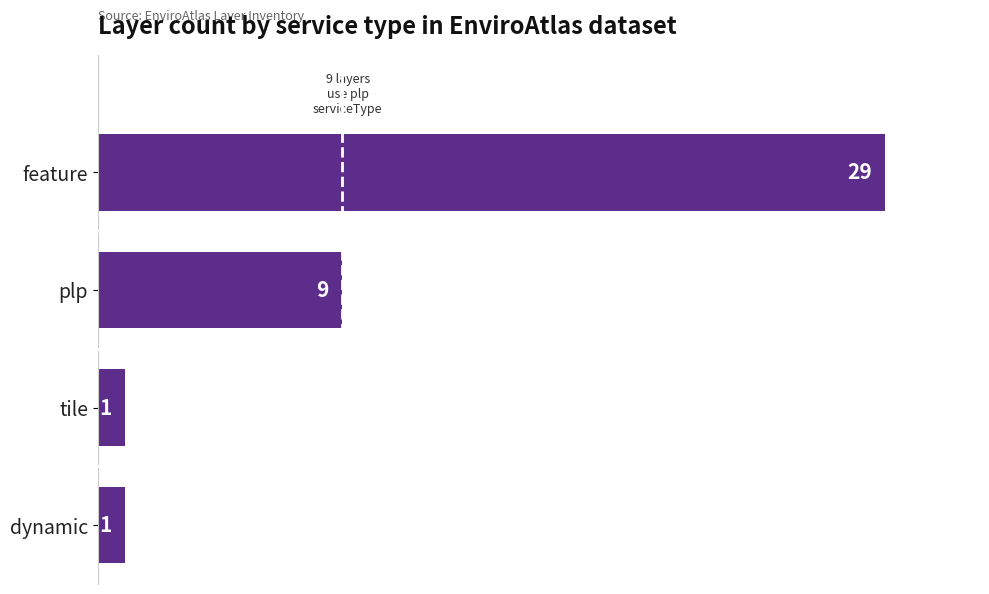

The chart shows a value of 1 at tile. True or false?

True